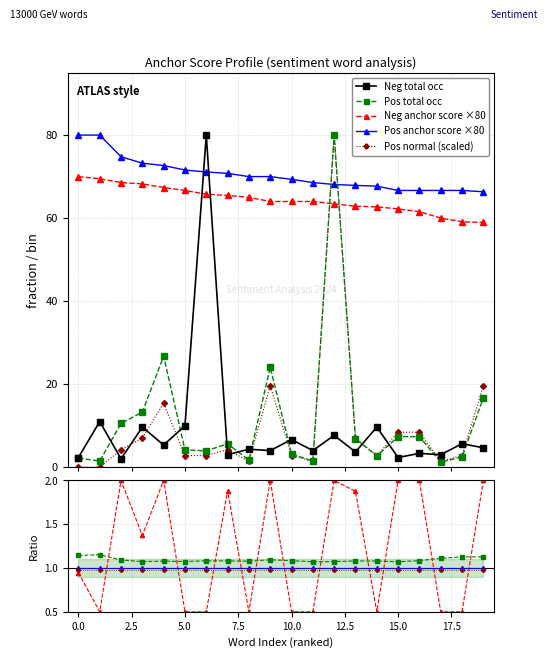

After their last crossing, which series has the higher values: Pos total occ or Pos anchor score ×80?

Pos anchor score ×80